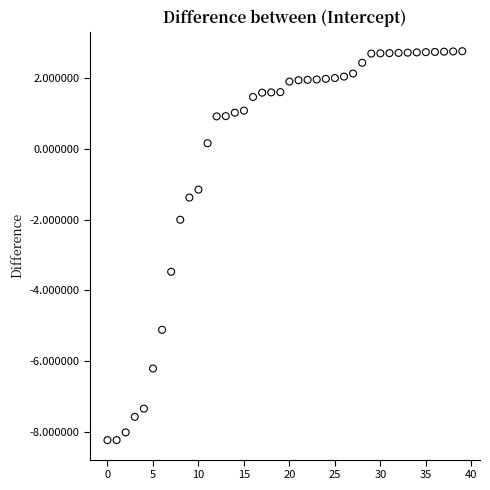

What is the range of Y values (max minus min)?

11.0